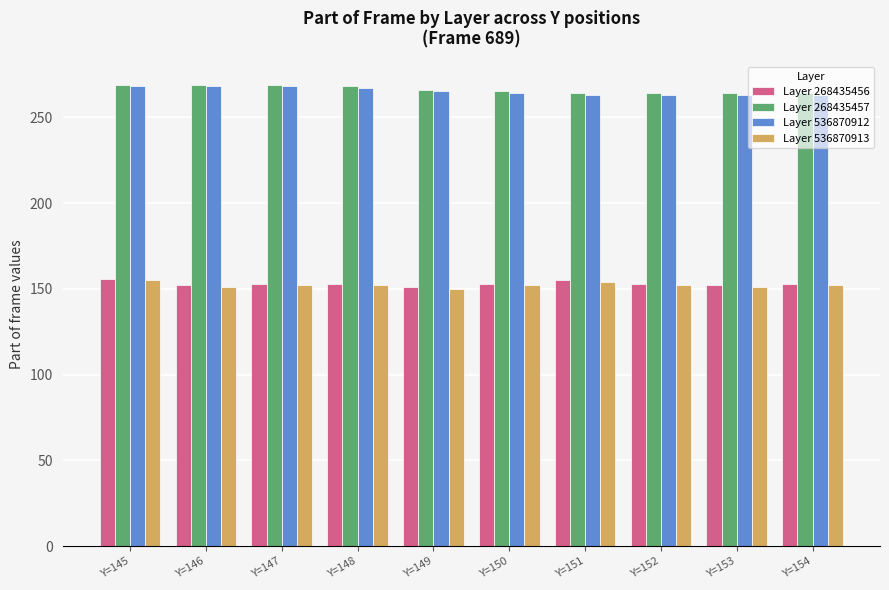

The value of Layer 268435456 at Y=153 is 234. True or false?

False